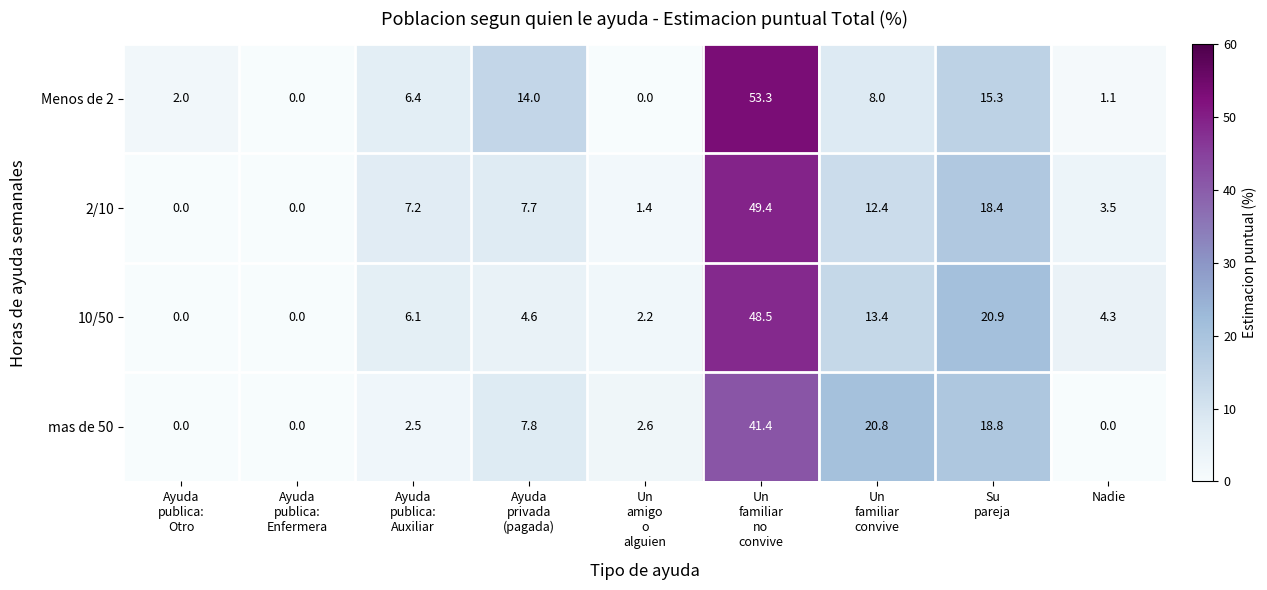

True or false: 10/50 has a value of 4.3 at Nadie.

True